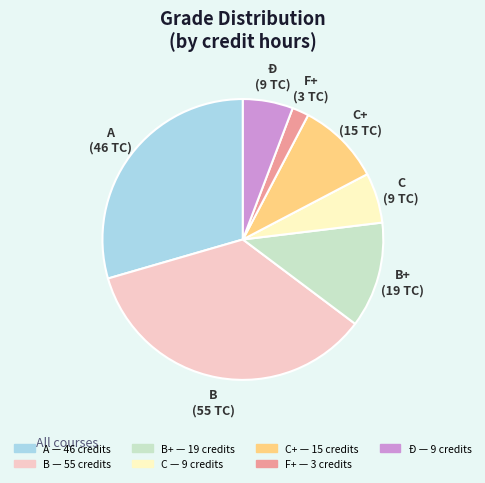

How many segments does this pie chart have?

7